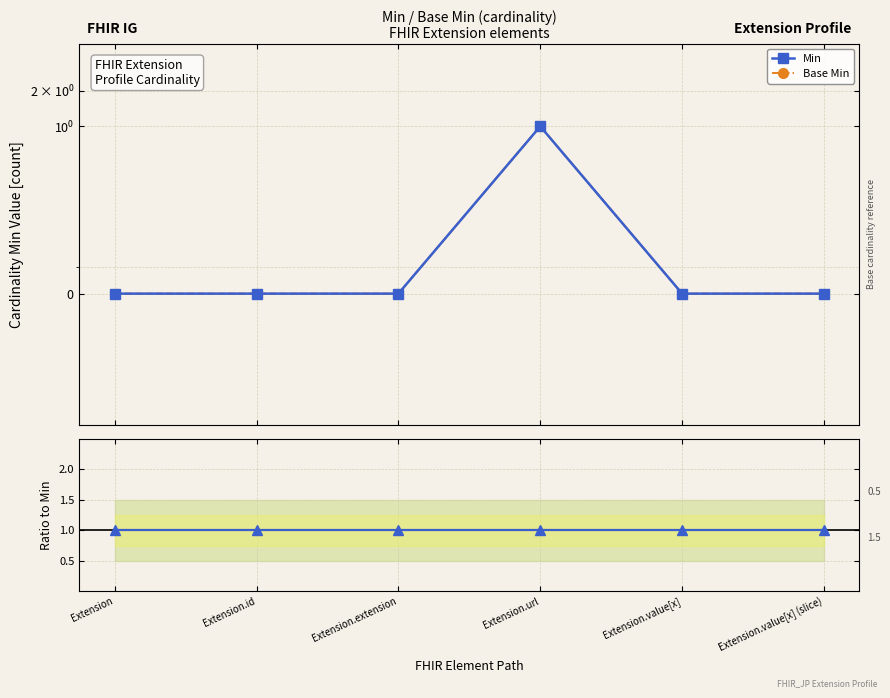

At which category does Base Min reach its first local peak?

Extension.url